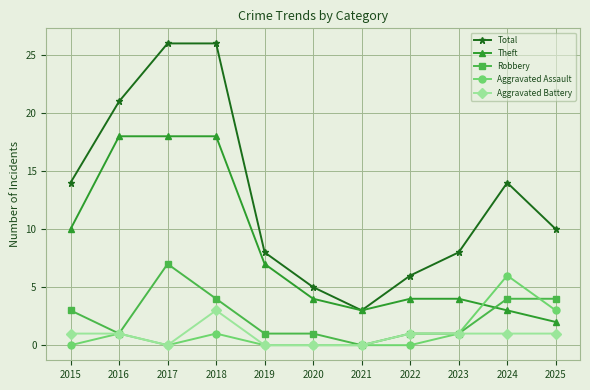

How many categories are shown in the chart?

11